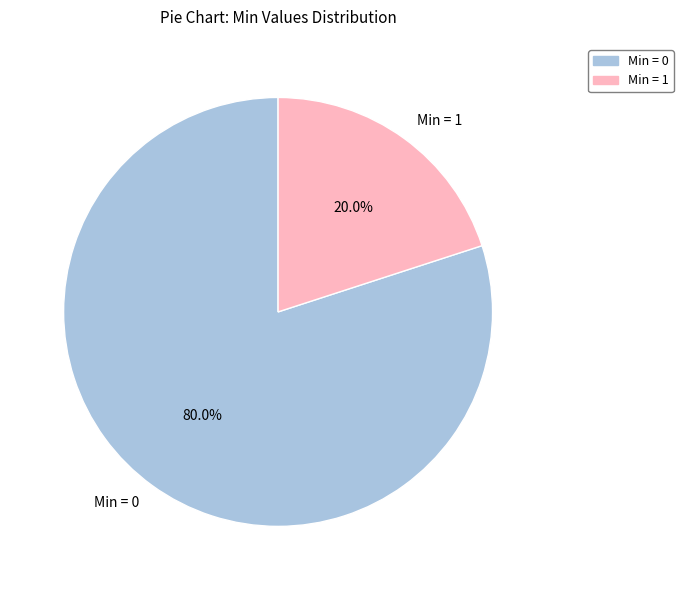

Rank the categories by value from highest to lowest.

Min = 0, Min = 1